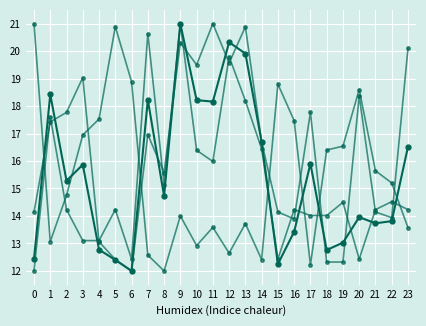

Count the number of data series in this chart.

4